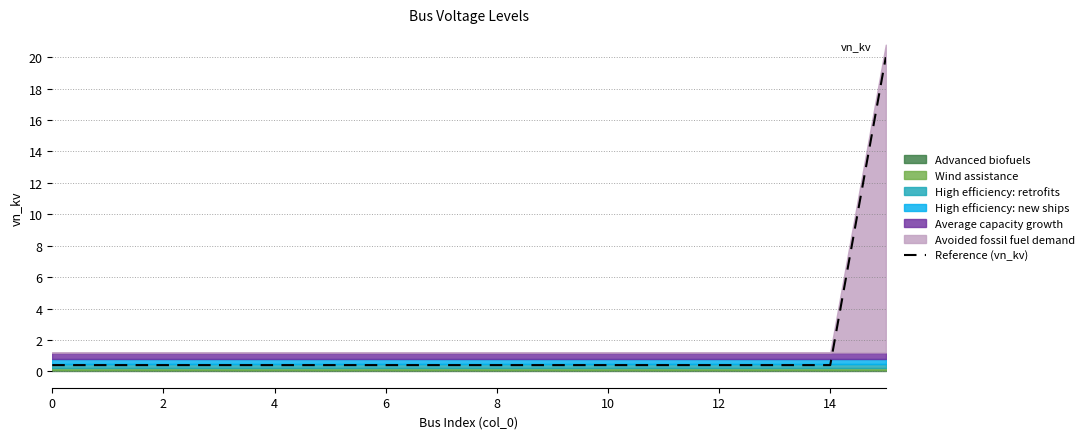

Reading right to left, transcribe all the data shown in this chart.

20.0	0.4	0.4	0.4	0.4	0.4	0.4	0.4	0.4	0.4	0.4	0.4	0.4	0.4	0.4	0.4